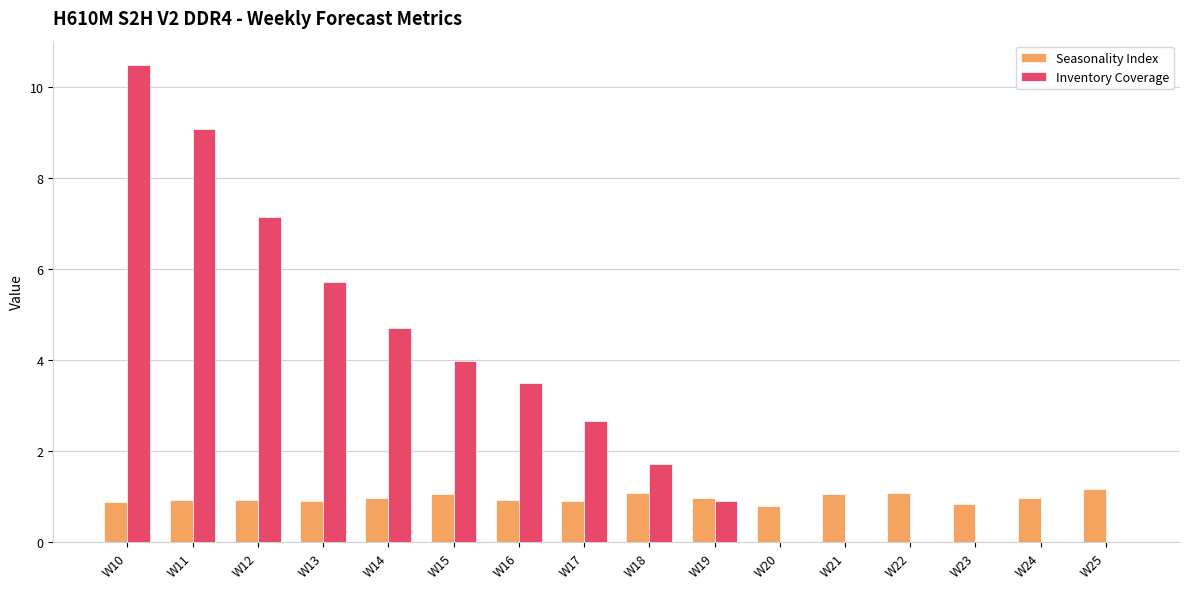

What is the highest value of the Seasonality Index series?

1.2